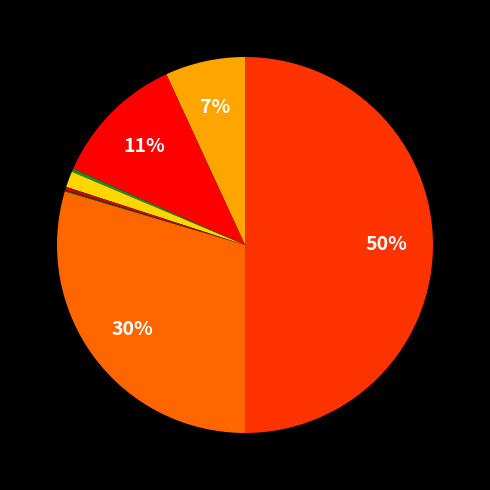

To the nearest percent, what is the average slice percentage?

12%